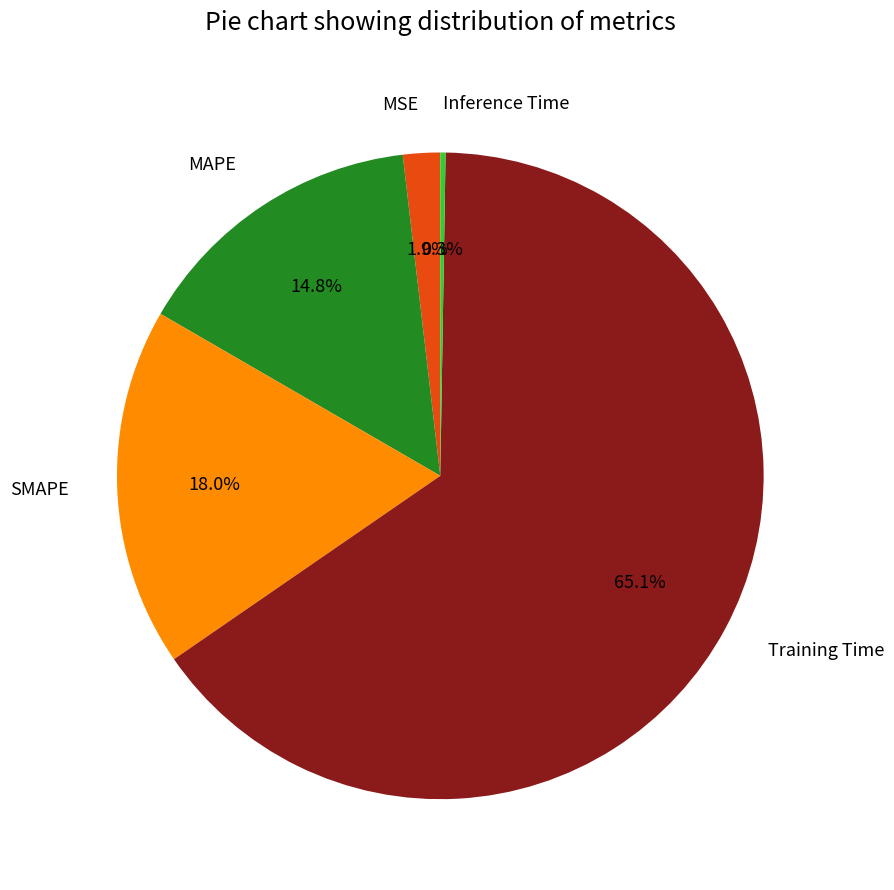

To the nearest percent, what is the difference between the largest and smallest slice percentages?

65%